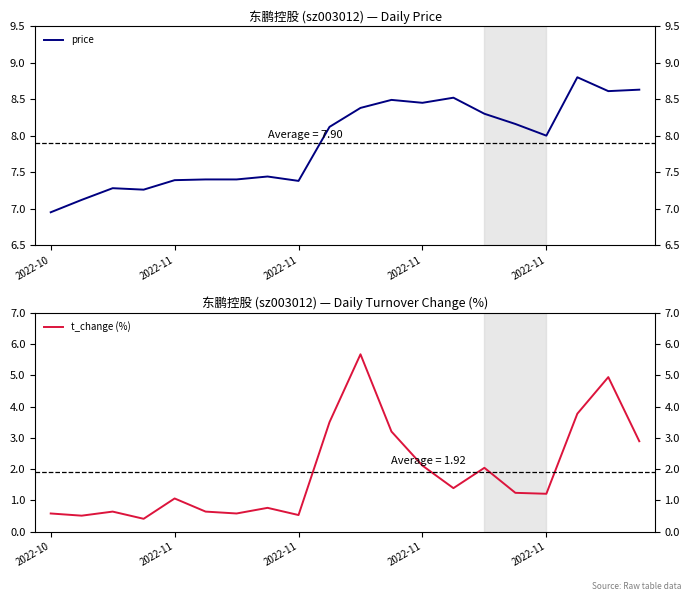

How many interior local valleys does the t_change (%) series have?

6